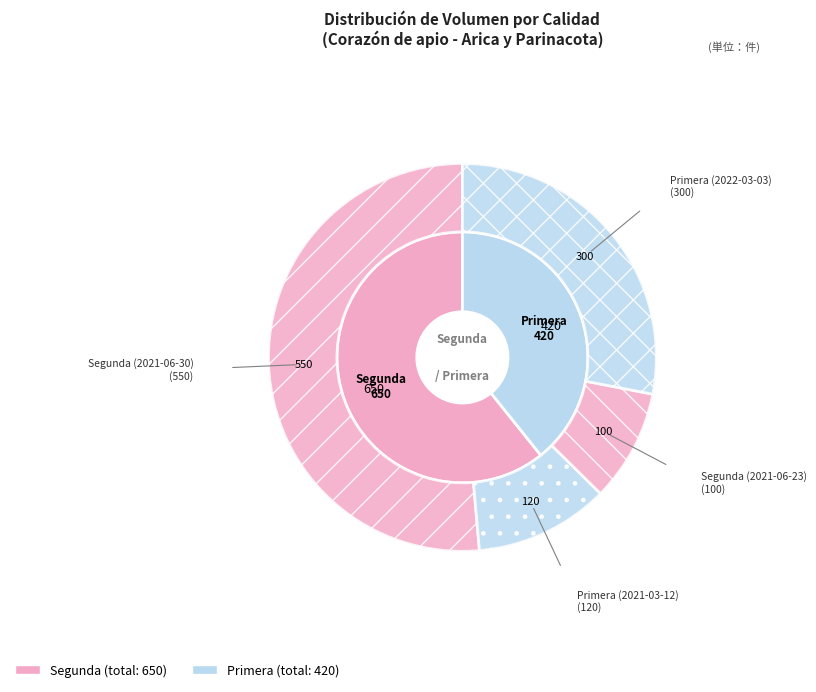

Rank the categories by value from highest to lowest.

Segunda (2021-06-30), Primera (2022-03-03), Primera (2021-03-12), Segunda (2021-06-23)